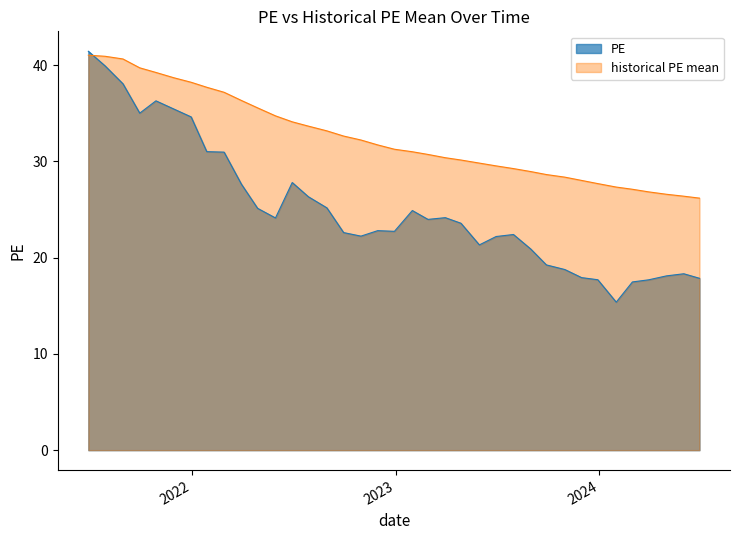

Count the number of data series in this chart.

2